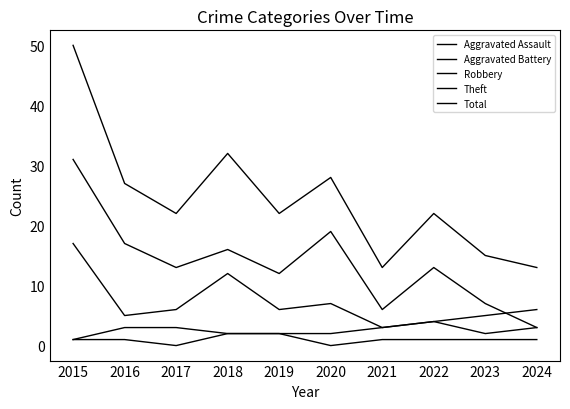

Reading left to right, extract all data points from this chart.

Aggravated Assault: 1	1	0	2	2	0	1	1	1	1
Aggravated Battery: 1	3	3	2	2	2	3	4	2	3
Robbery: 17	5	6	12	6	7	3	4	5	6
Theft: 31	17	13	16	12	19	6	13	7	3
Total: 50	27	22	32	22	28	13	22	15	13